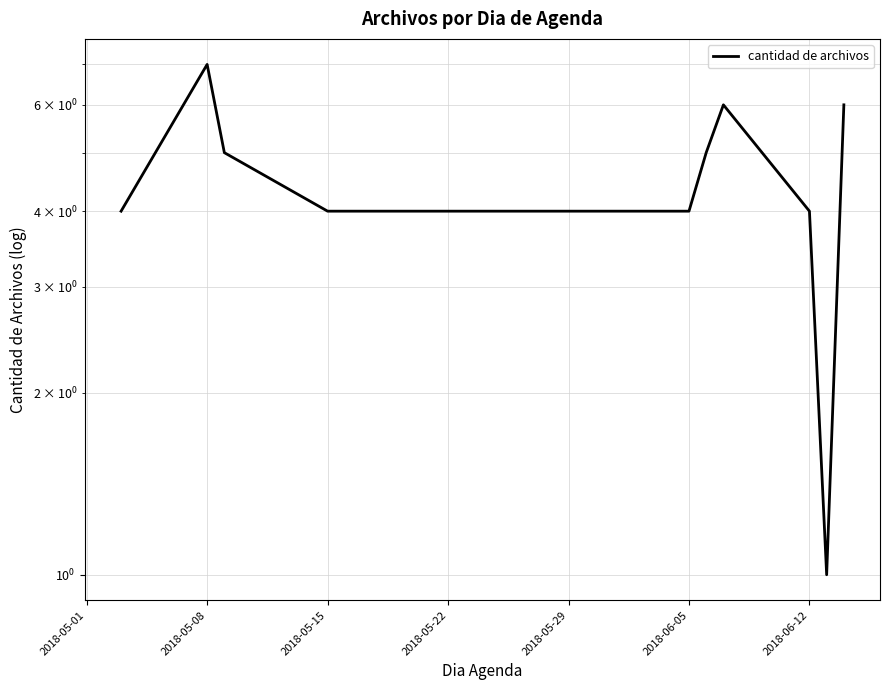

What is the difference between the maximum and minimum values?

6